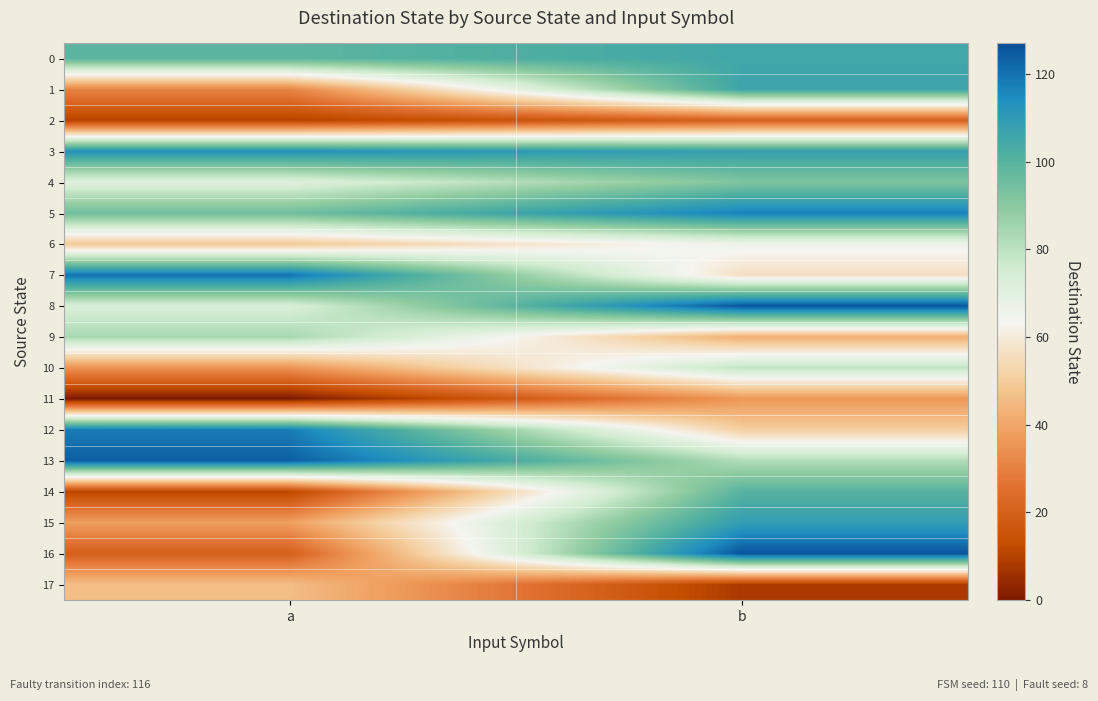

List the series in order of their peak value, highest first.

8, 16, 13, 7, 12, 5, 3, 15, 1, 0, 14, 4, 9, 10, 6, 17, 11, 2